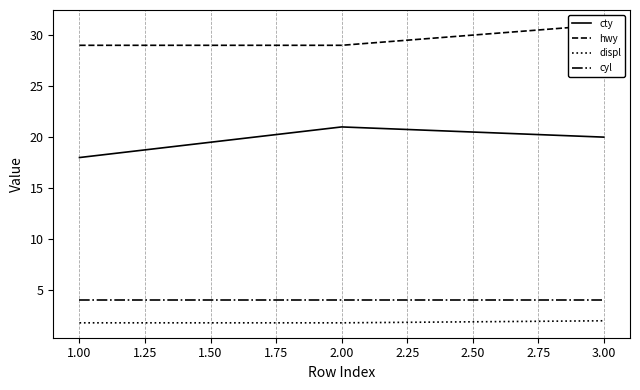

At how many categories does at least one series exceed 9?

3